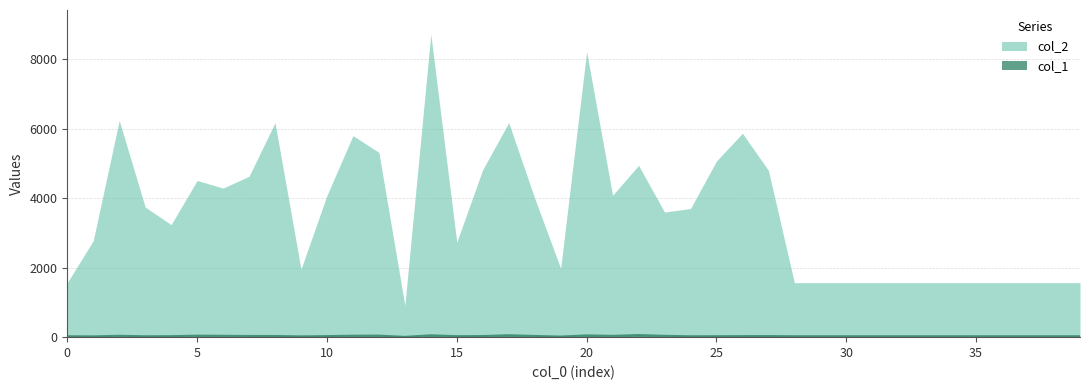

True or false: the data shows 36 at 7.

True